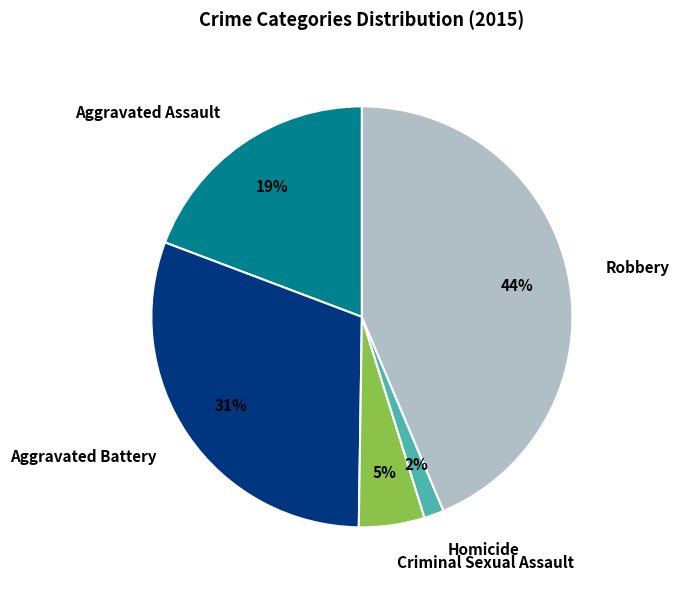

Between Aggravated Battery and Criminal Sexual Assault, which is larger?

Aggravated Battery